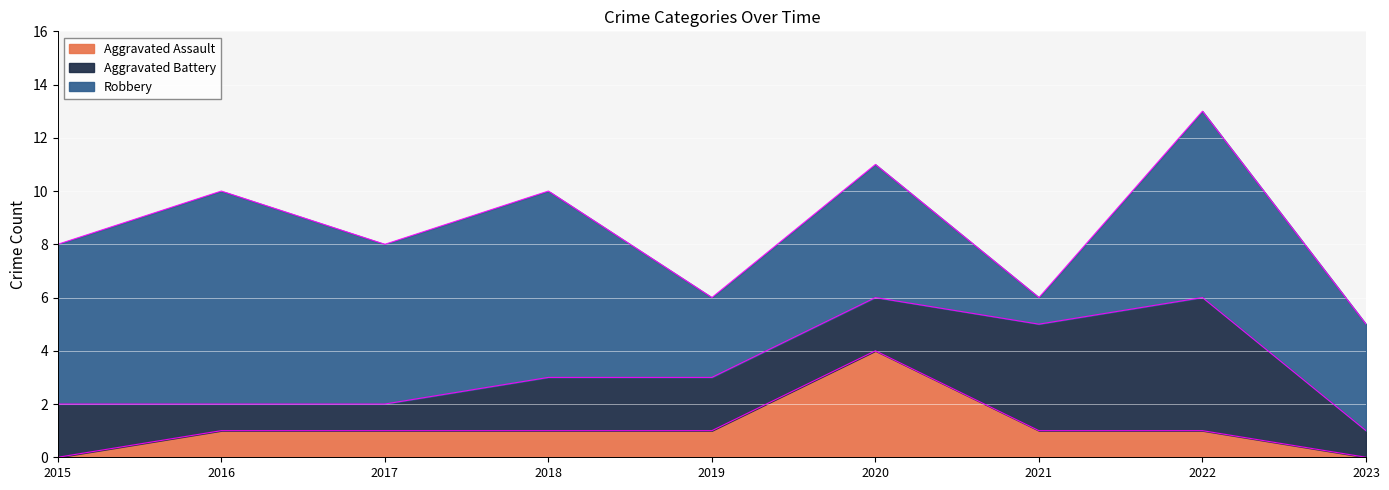

Reading left to right, list all the values displayed in this chart.

Aggravated Assault: 2015=0	2016=1	2017=1	2018=1	2019=1	2020=4	2021=1	2022=1	2023=0
Aggravated Battery: 2015=2	2016=1	2017=1	2018=2	2019=2	2020=2	2021=4	2022=5	2023=1
Robbery: 2015=6	2016=8	2017=6	2018=7	2019=3	2020=5	2021=1	2022=7	2023=4